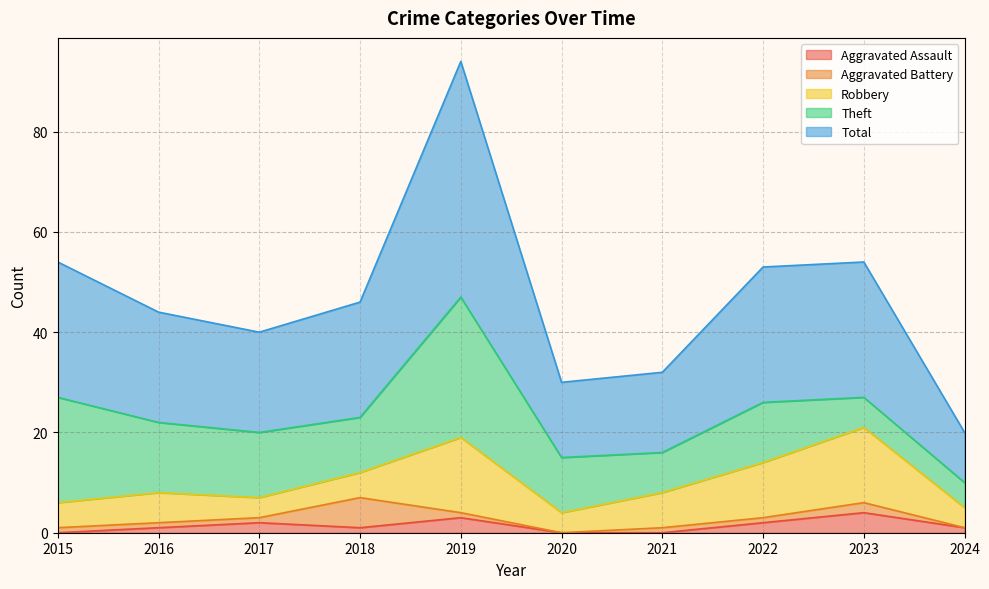

What is the minimum value for Robbery?

4